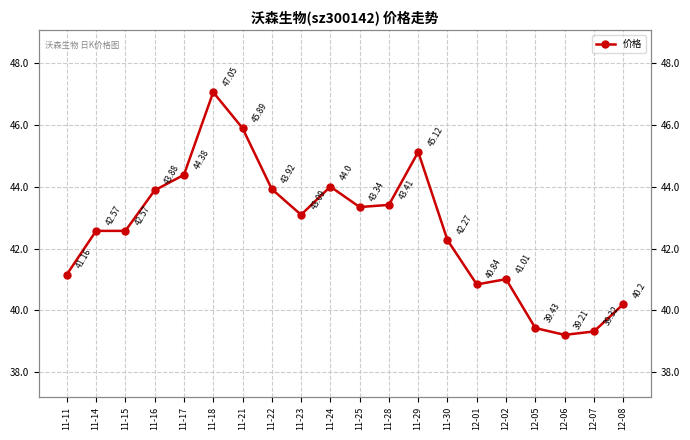

Between 11-18 and 11-17, which is larger?

11-18